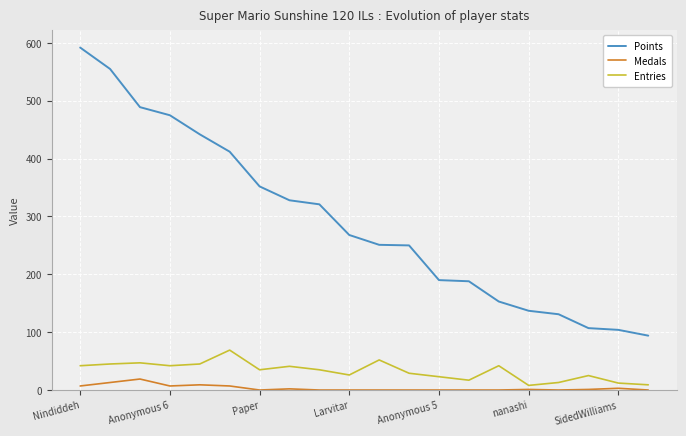

What is the greatest value displayed?

592